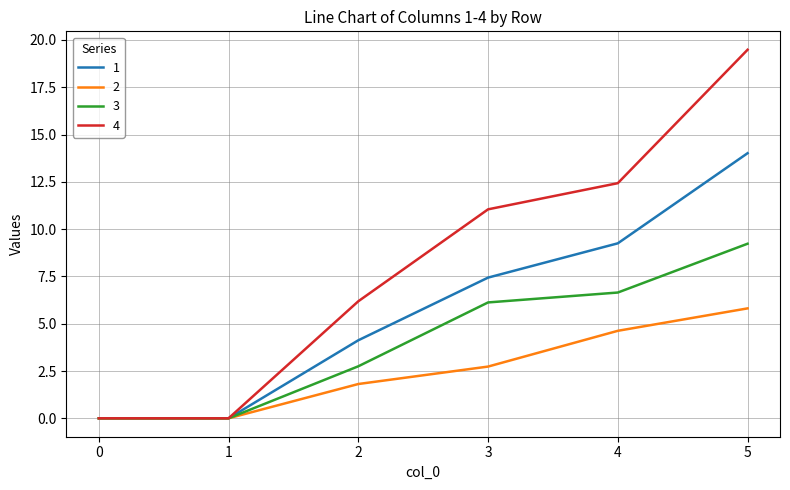

At how many categories does at least one series exceed 2?

4